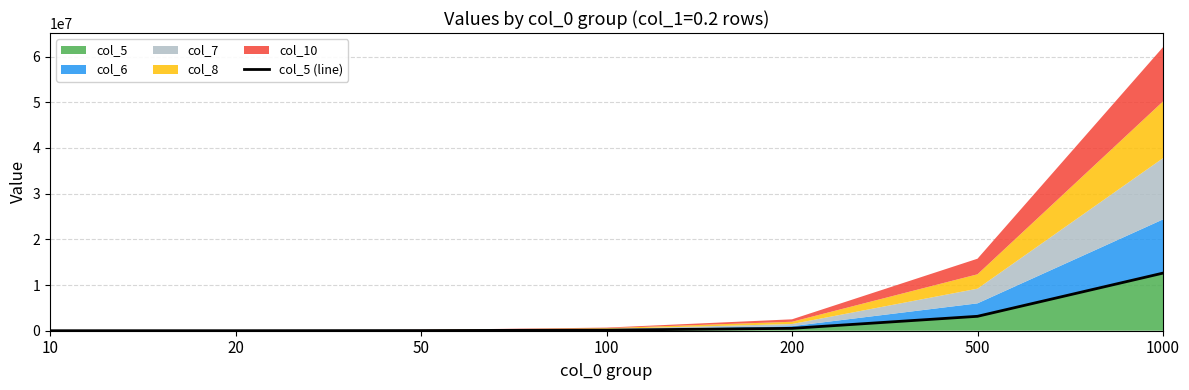

What is the difference between the maximum and second lowest values?

12602184